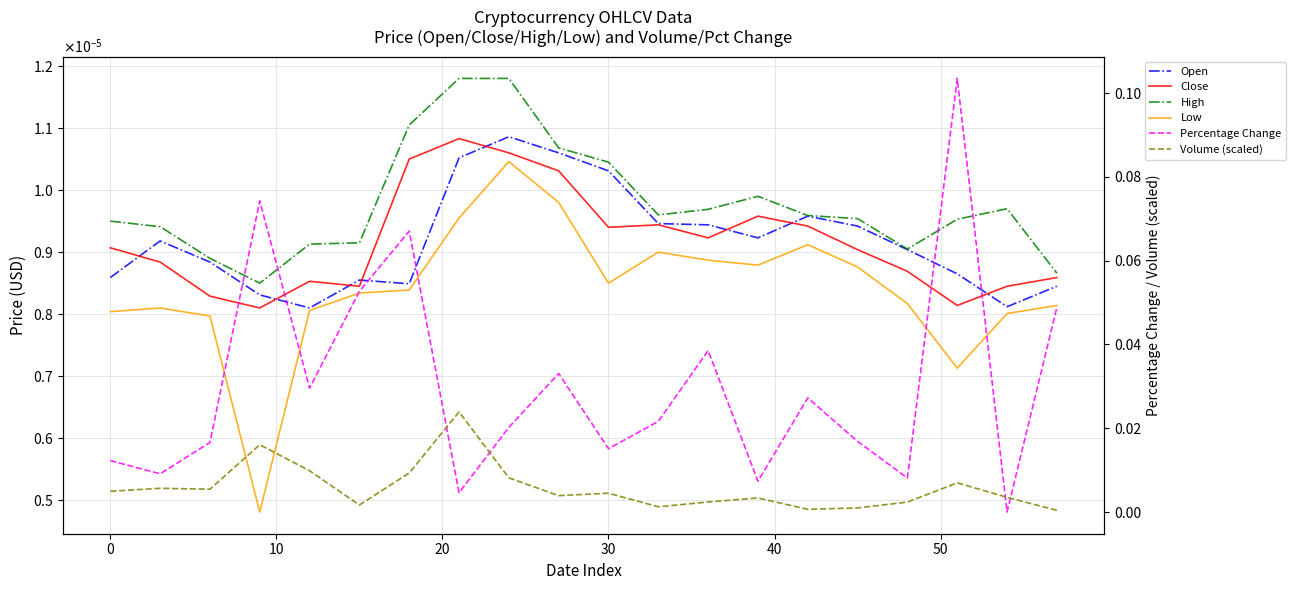

True or false: Volume (scaled) and Close cross at least once.

False